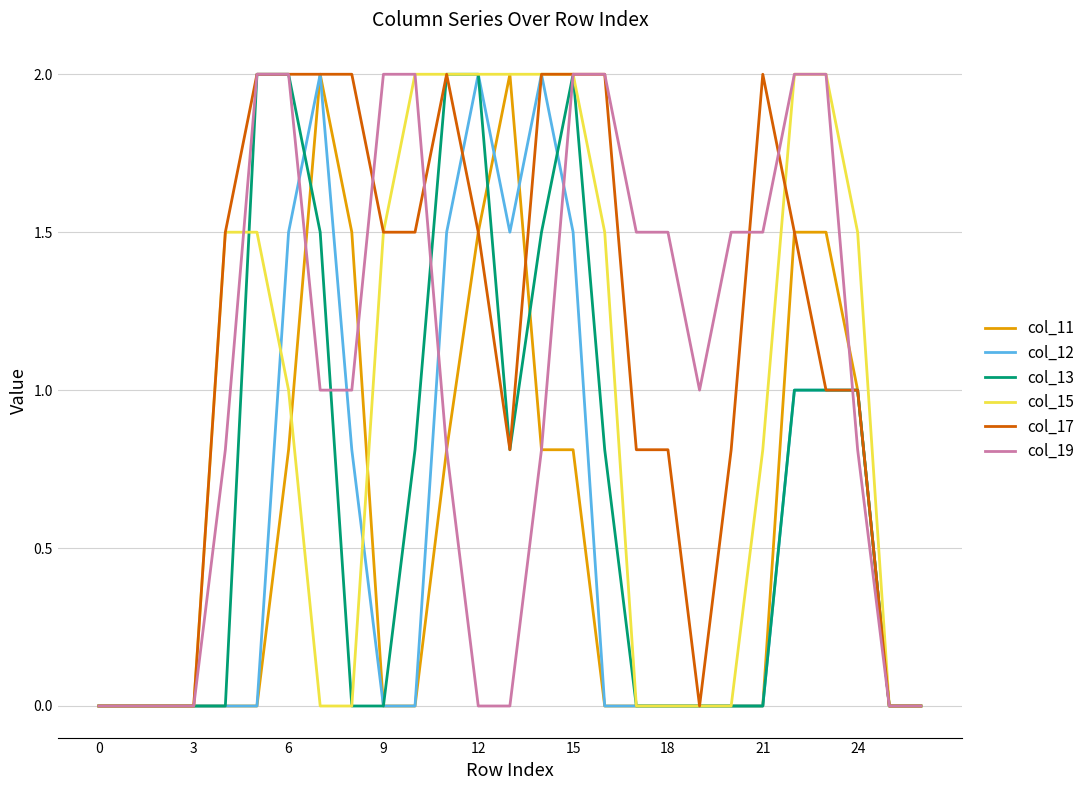

What is the maximum value for col_13?

2.0